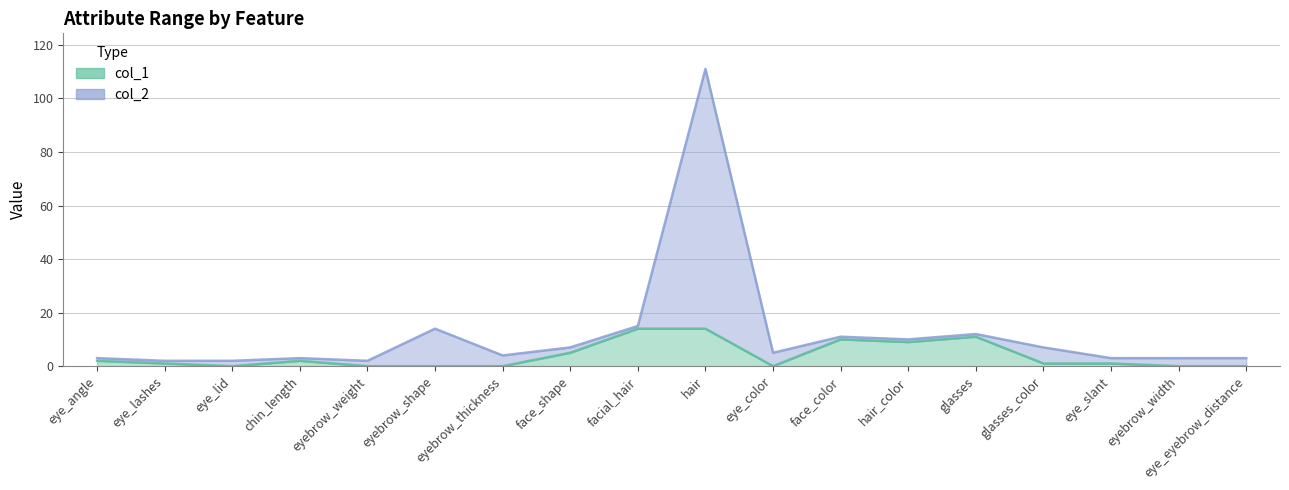

What is the sum of the col_2 values at eye_lashes and hair?

113